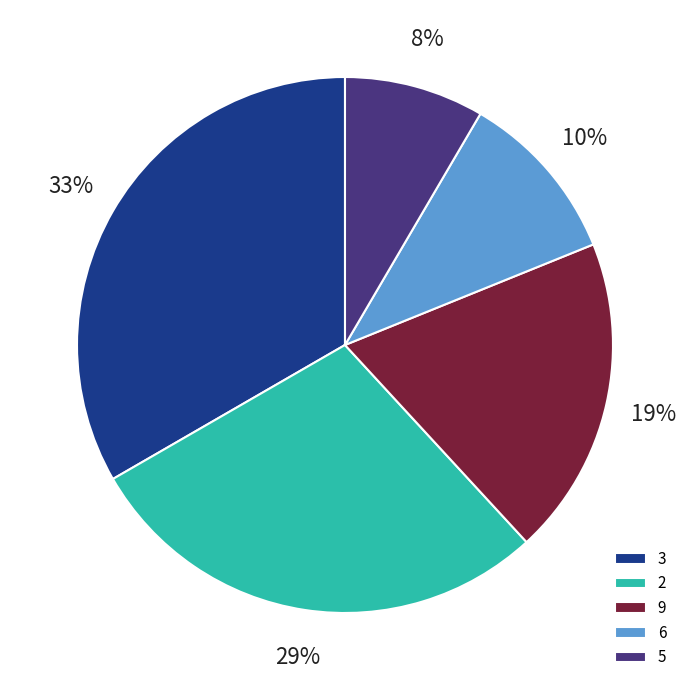

To the nearest percent, what is the average slice percentage?

20%